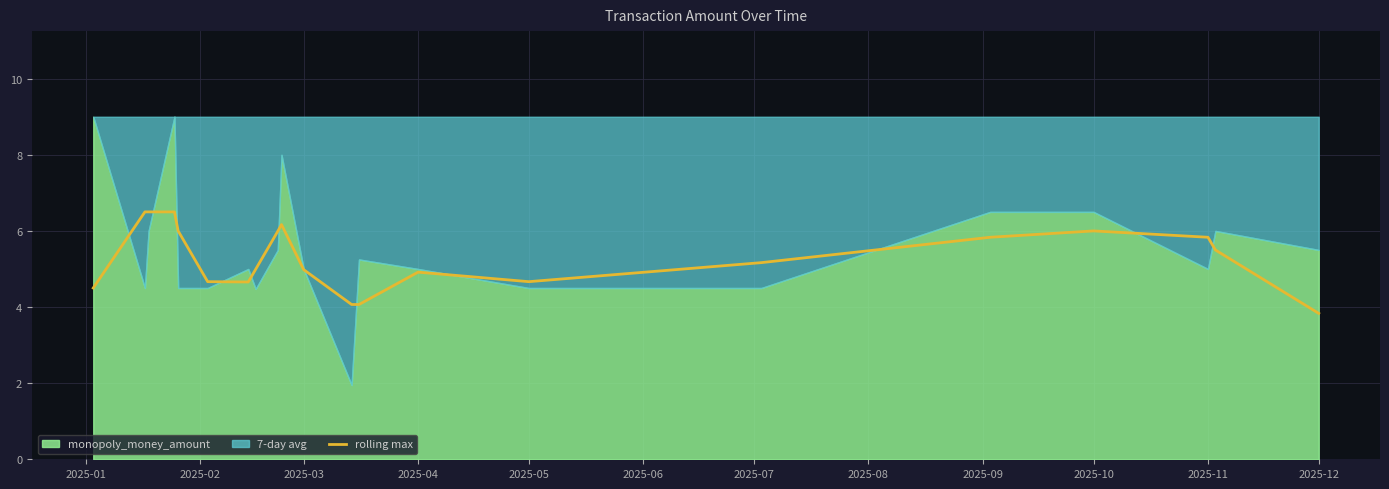

Is it true that rolling max equals 5.0 at 2025-03?

True